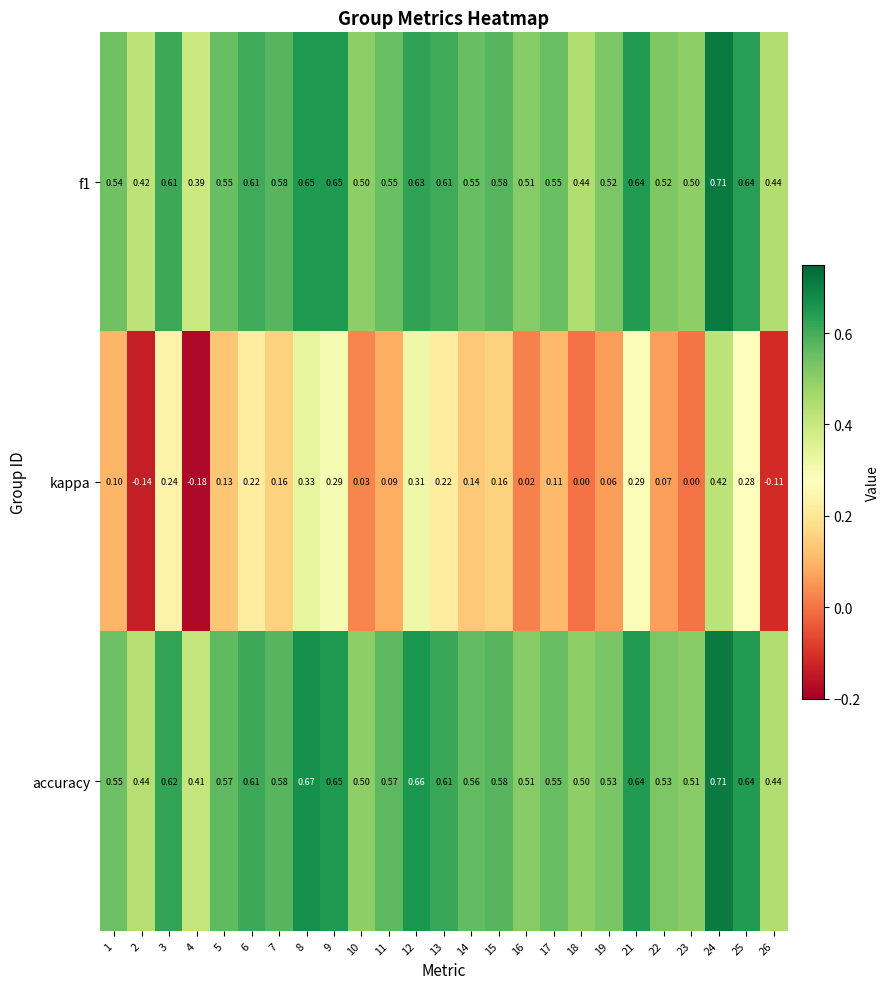

Is the value of f1 at 16 greater than the value of kappa at 2?

Yes